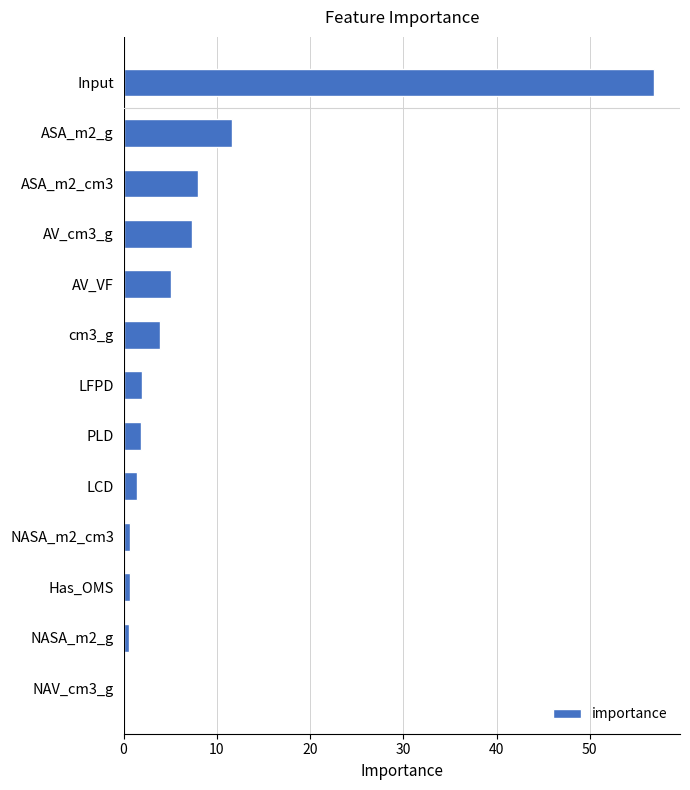

What is the sum of all values?

100.0